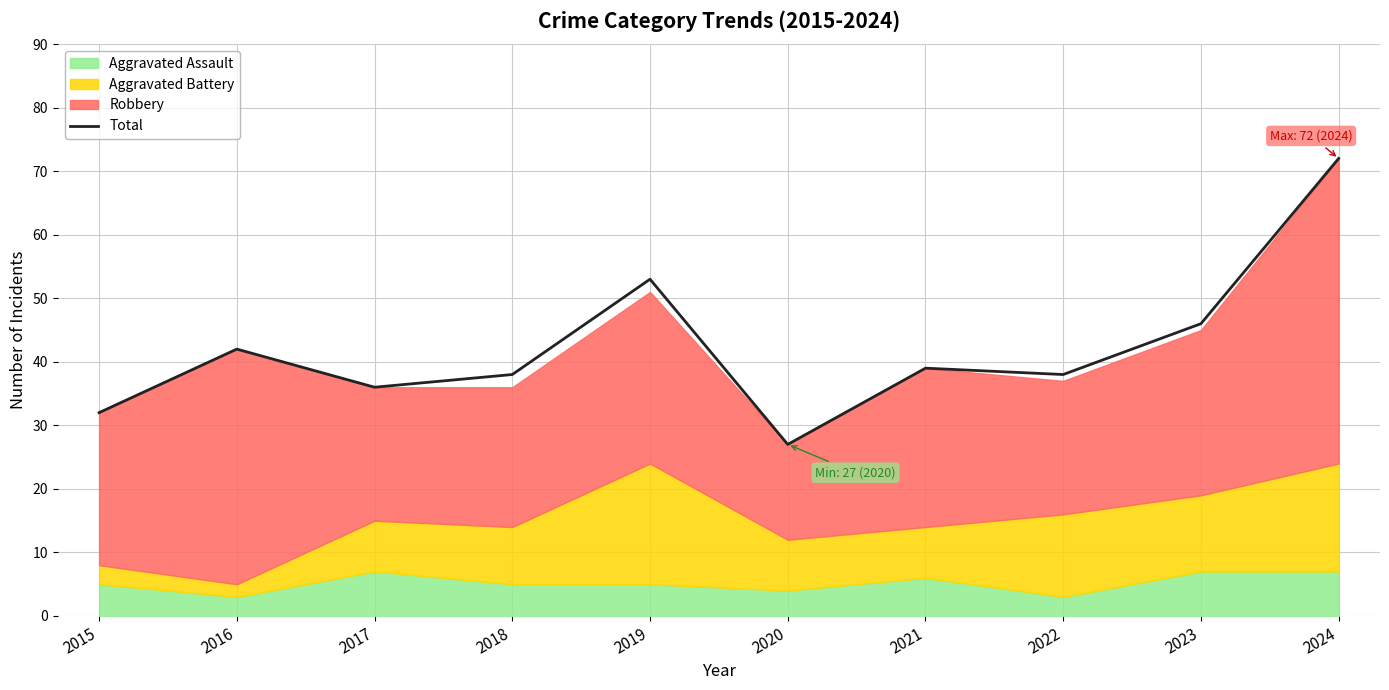

List the labels in order of value, largest first.

2024, 2019, 2023, 2016, 2021, 2018, 2022, 2017, 2015, 2020